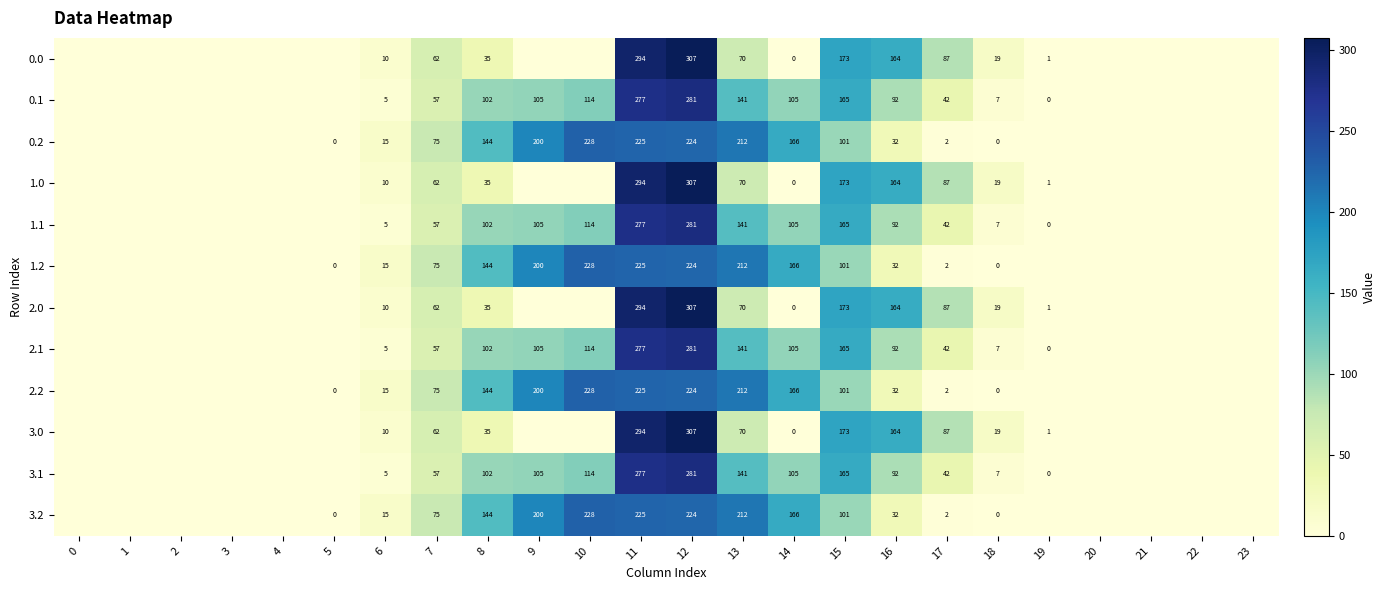

True or false: 0.1 has a value of 38 at 9.

False